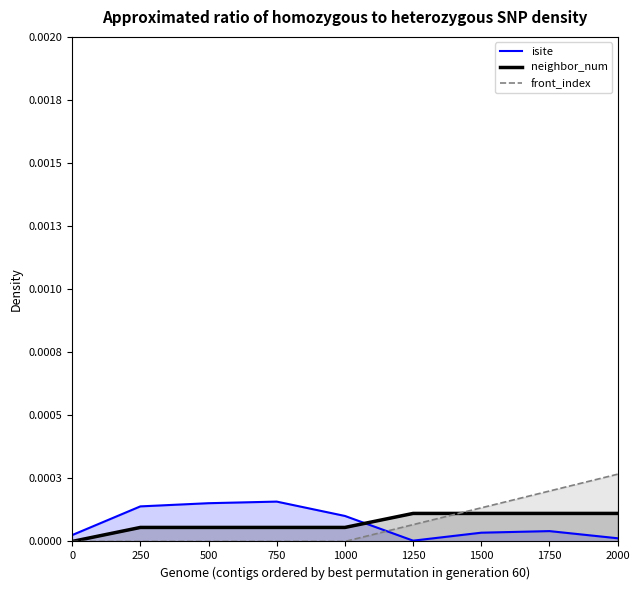

Which series has the largest total across all categories?

front_index